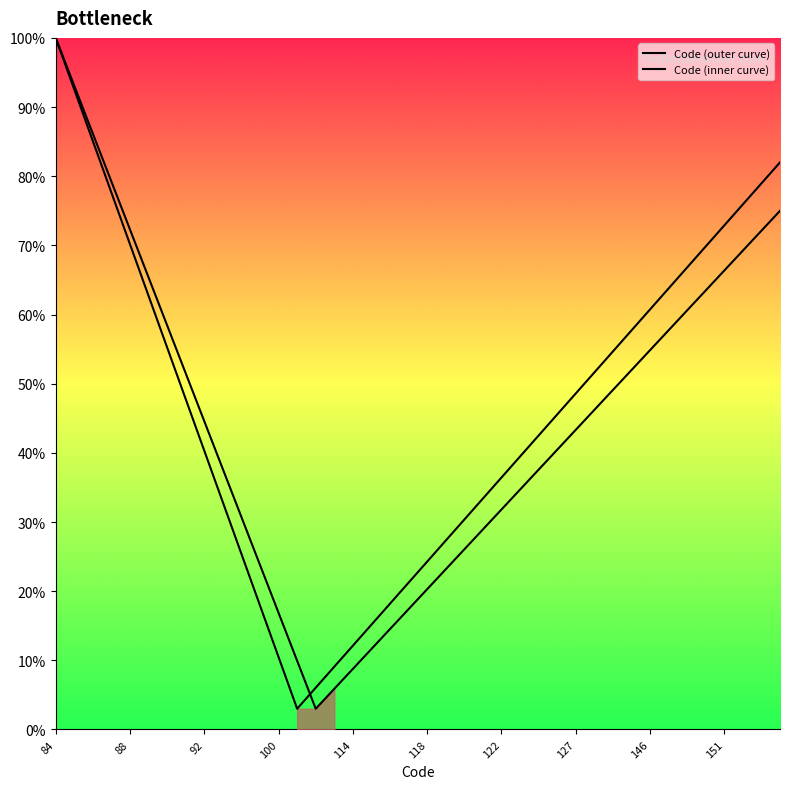

What are all the series names shown in the legend?

Code (outer curve), Code (inner curve)